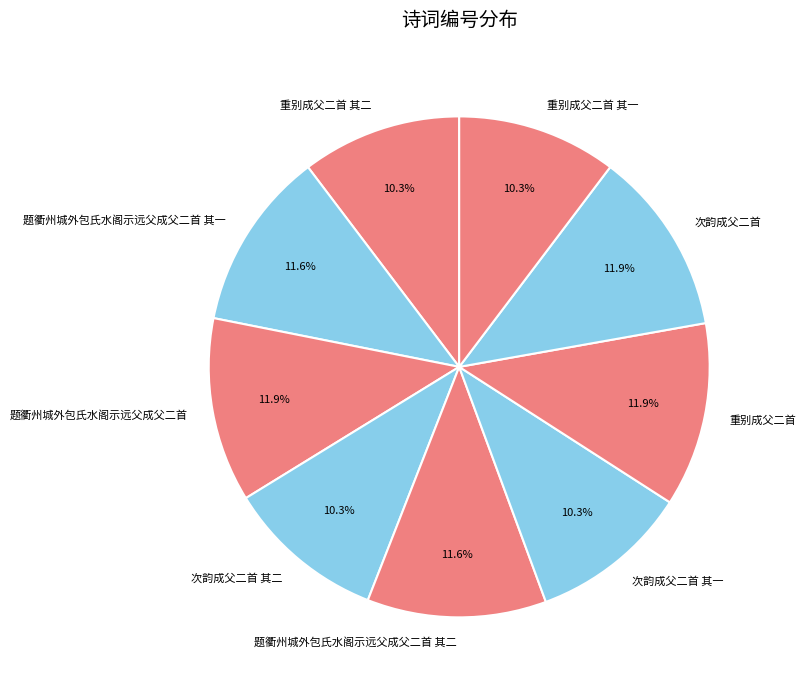

Is it true that 重别成父二首 其二 is 10% of the pie?

True